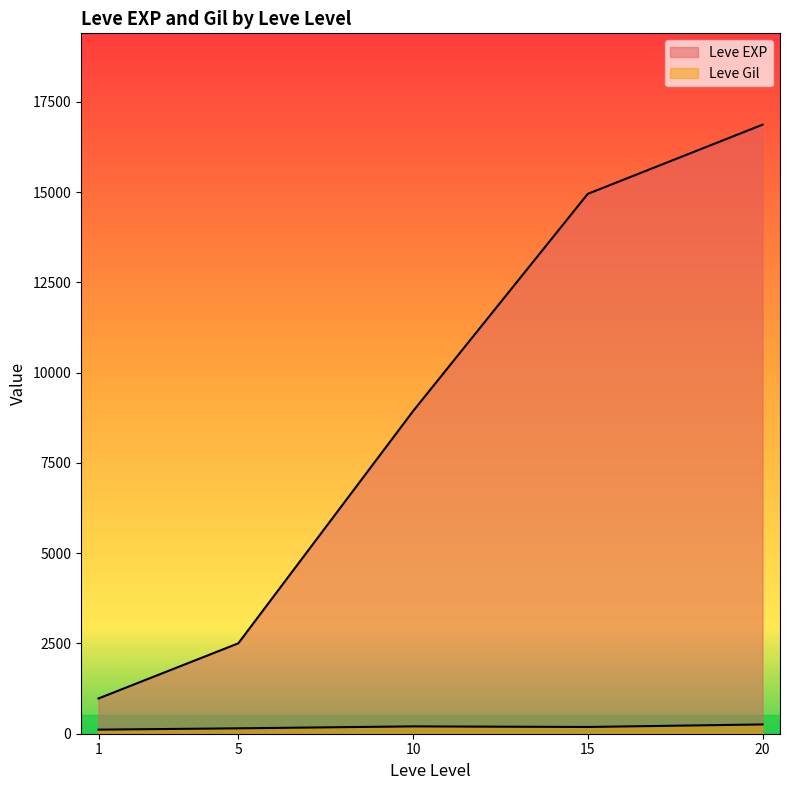

Which has a higher value, 1 or 10?

10